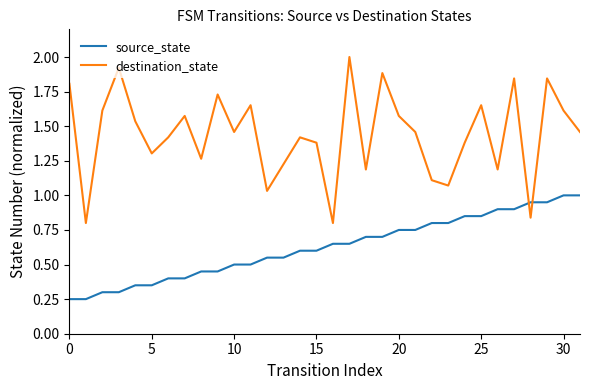

What are all the series names shown in the legend?

source_state, destination_state